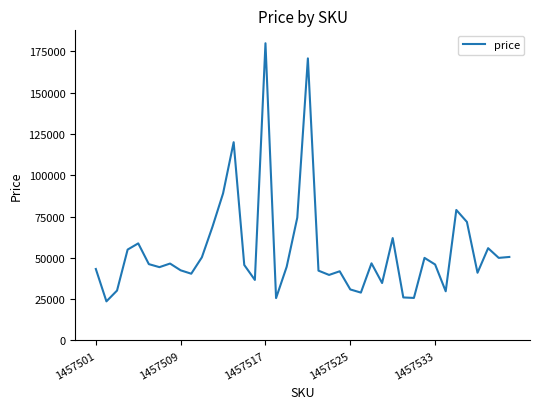

What is the difference between the maximum and minimum values?

156217